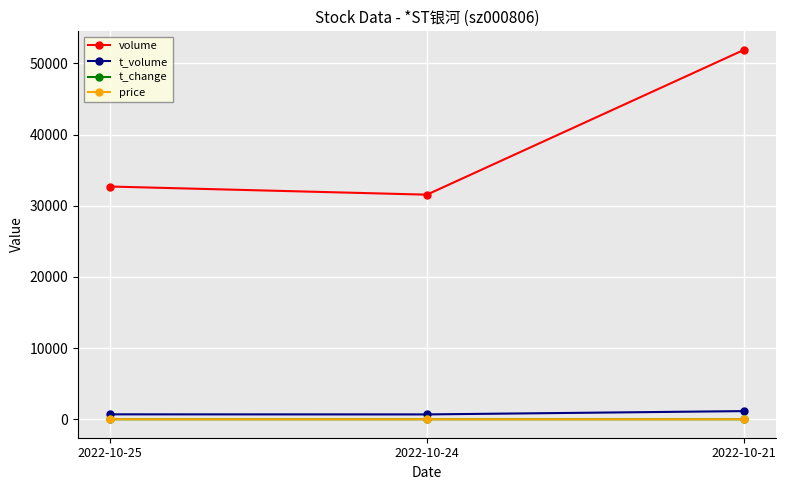

Which category has the highest value in the volume series?

2022-10-21